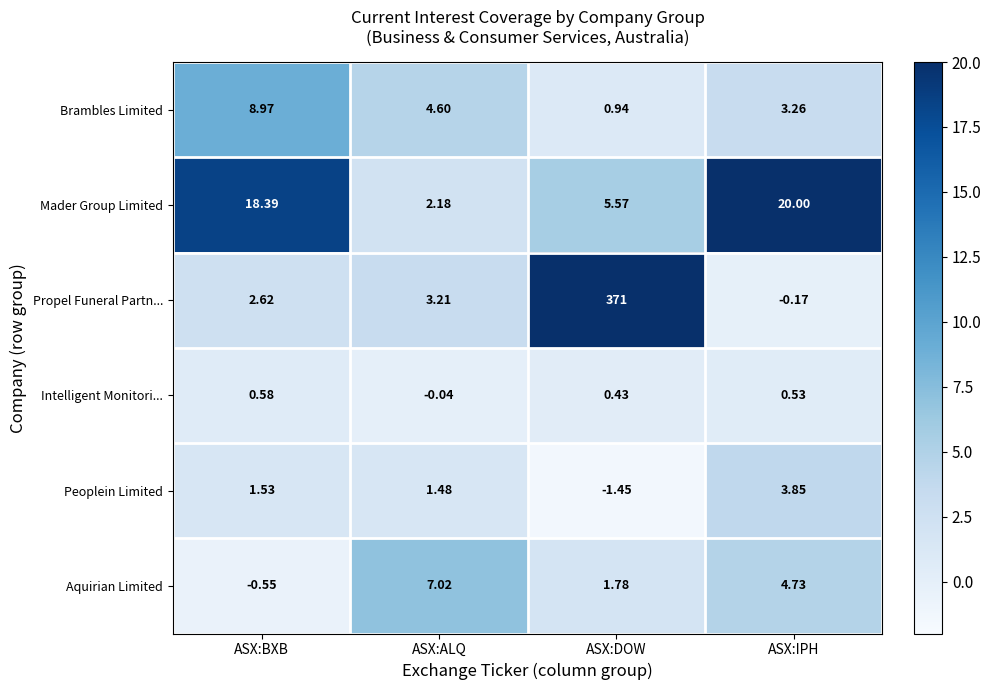

List the series in order of their peak value, highest first.

Propel Funeral Partn..., Mader Group Limited, Brambles Limited, Aquirian Limited, Peoplein Limited, Intelligent Monitori...